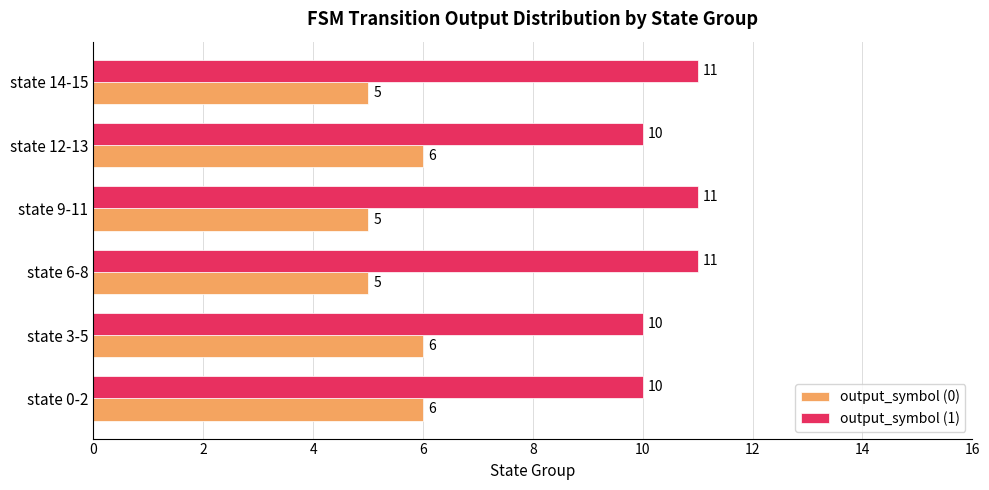

What is the spread (max minus min) of values at state 0-2?

4